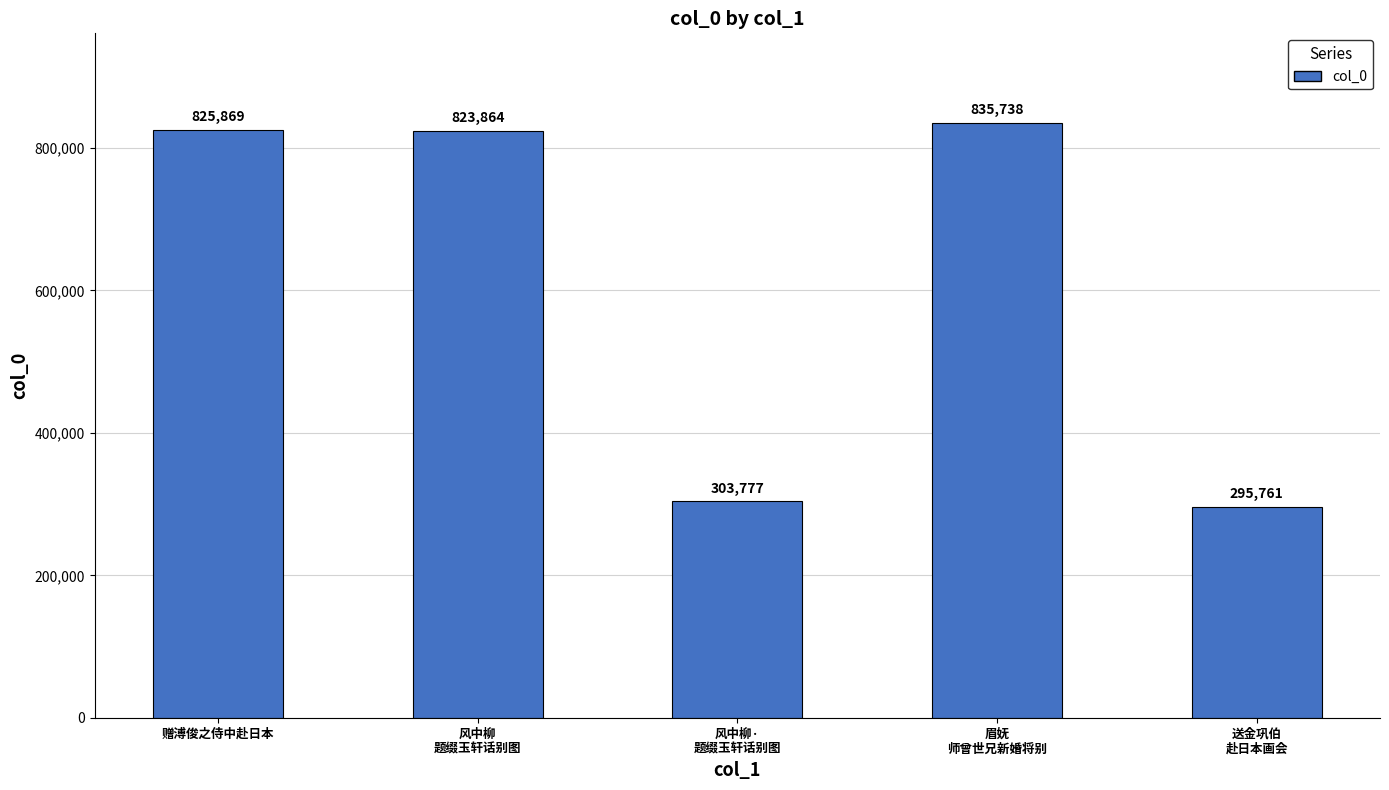

The chart shows a value of 823864 at 风中柳
题缀玉轩话别图. True or false?

True